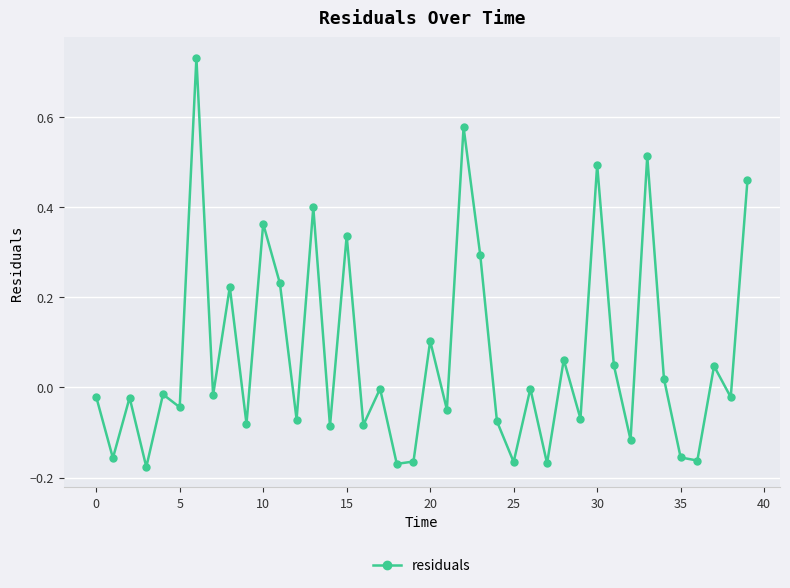

Count the number of categories in the chart.

40